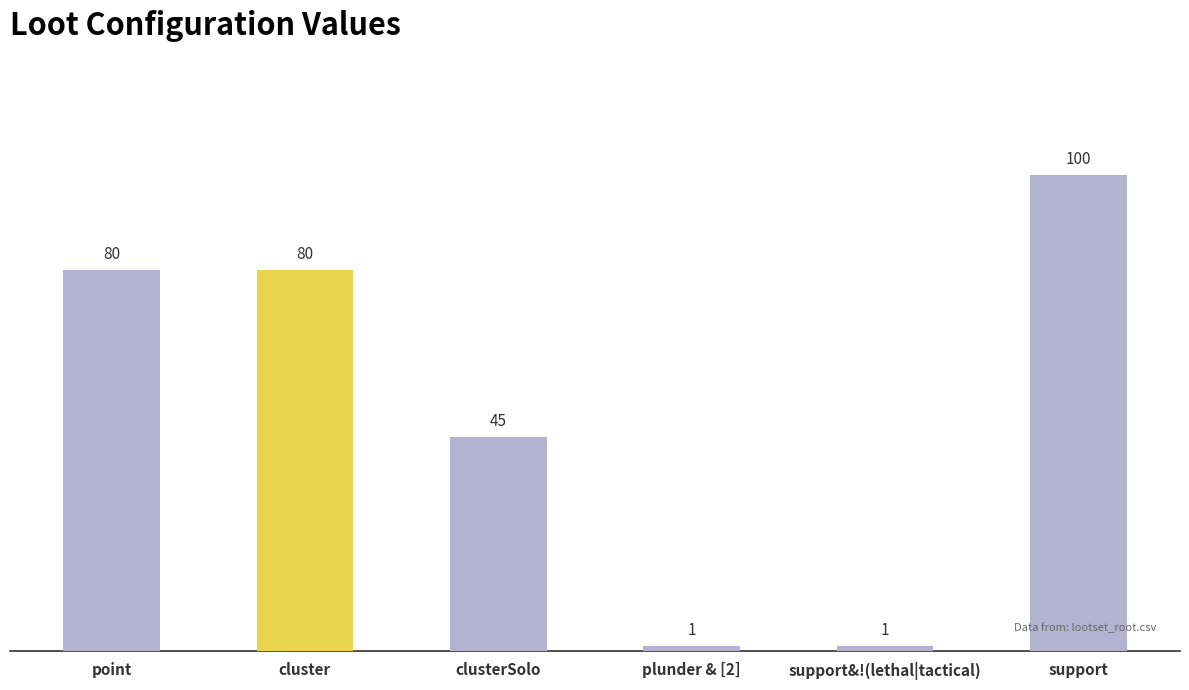

What is the change in value from point to clusterSolo?

-35